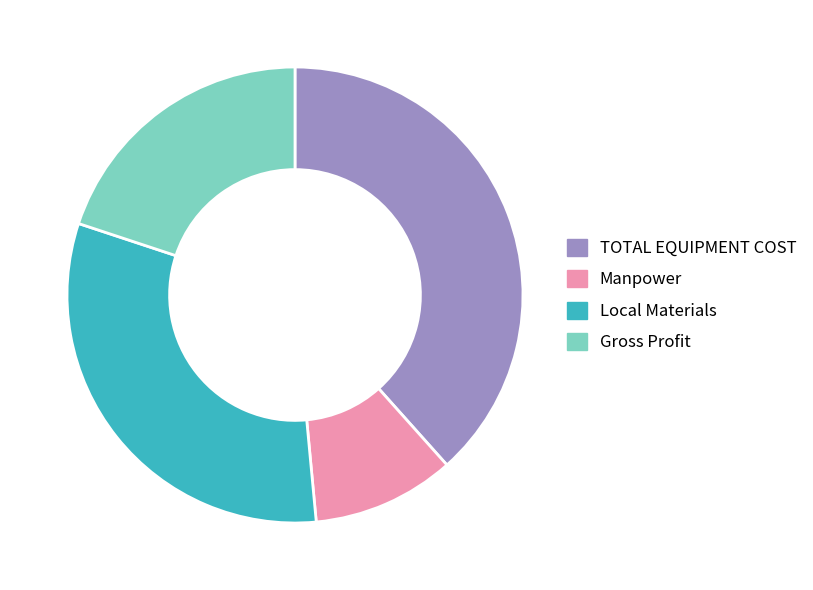

Combined, do Manpower and TOTAL EQUIPMENT COST account for over 50%?

No